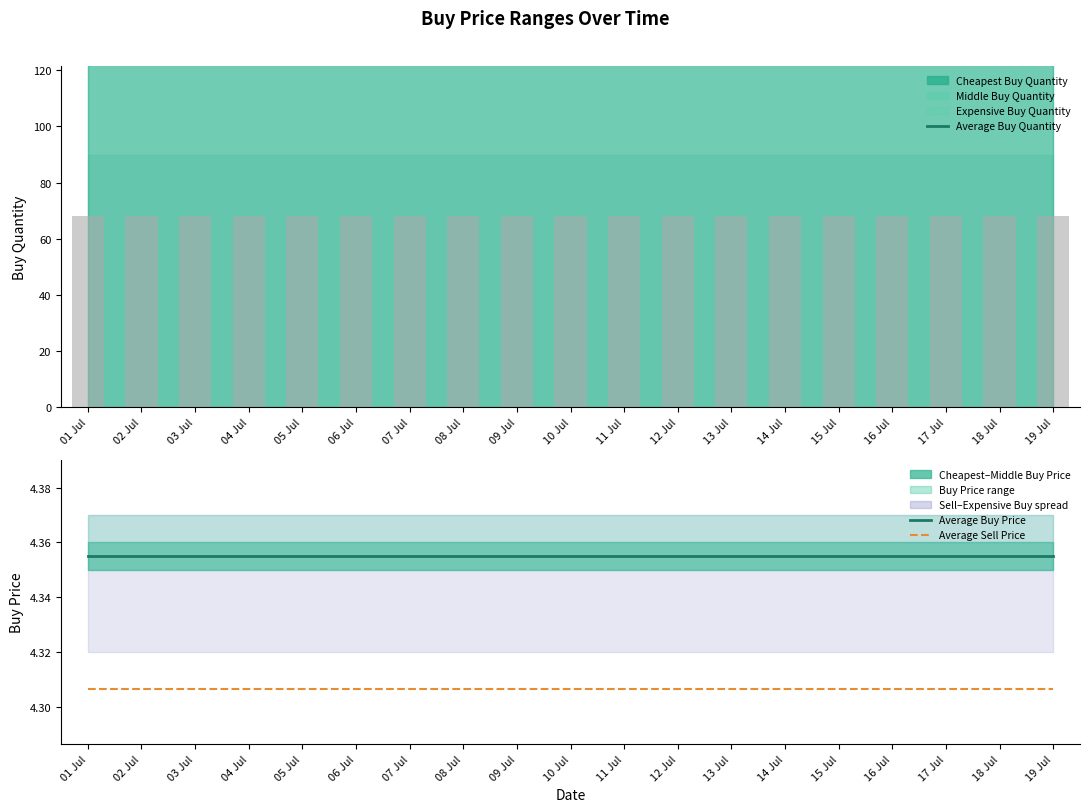

What is the sum of all Average Buy Quantity values?

13756.0